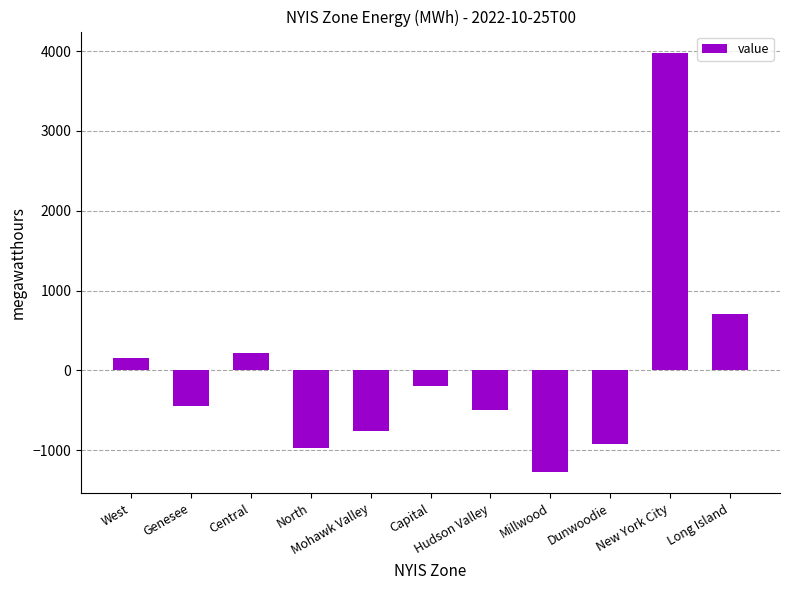

Reading left to right, list all the values displayed in this chart.

159.1	-448.9	214.1	-969.9	-755.9	-195.9	-491.9	-1274.9	-923.9	3982.1	706.1